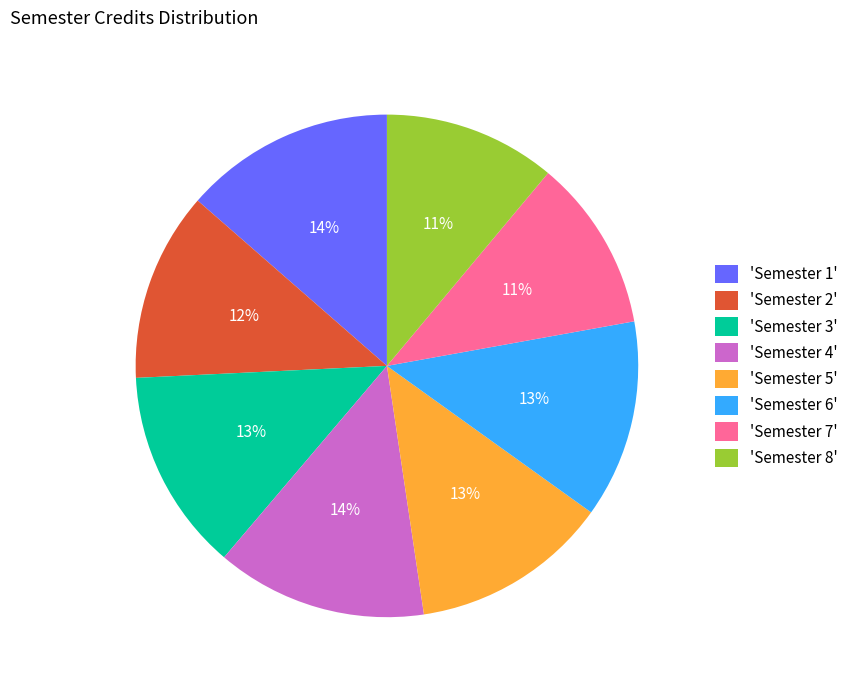

To the nearest percent, what percentage of the pie is 'Semester 4'?

14%